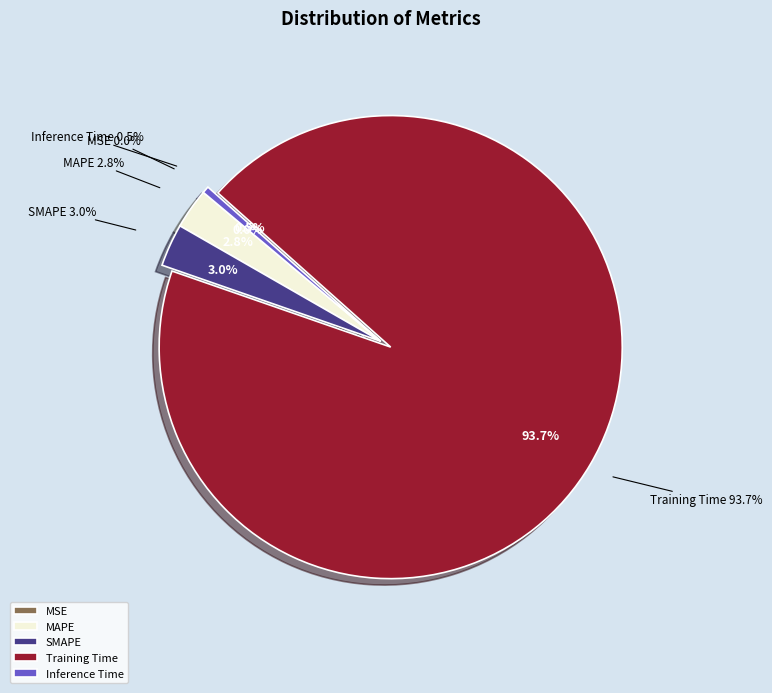

Combined, what portion of the pie is Training Time and MSE?

93.7%